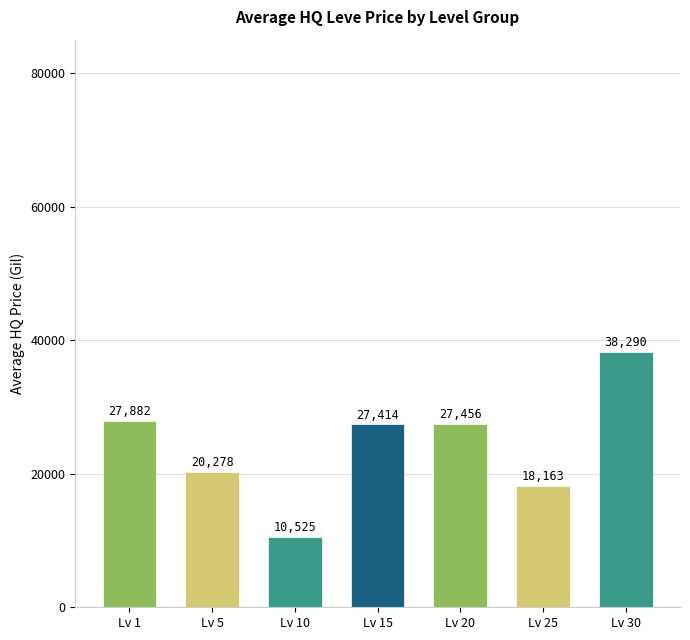

What is the value of the 1st bar from the left?

27882.4